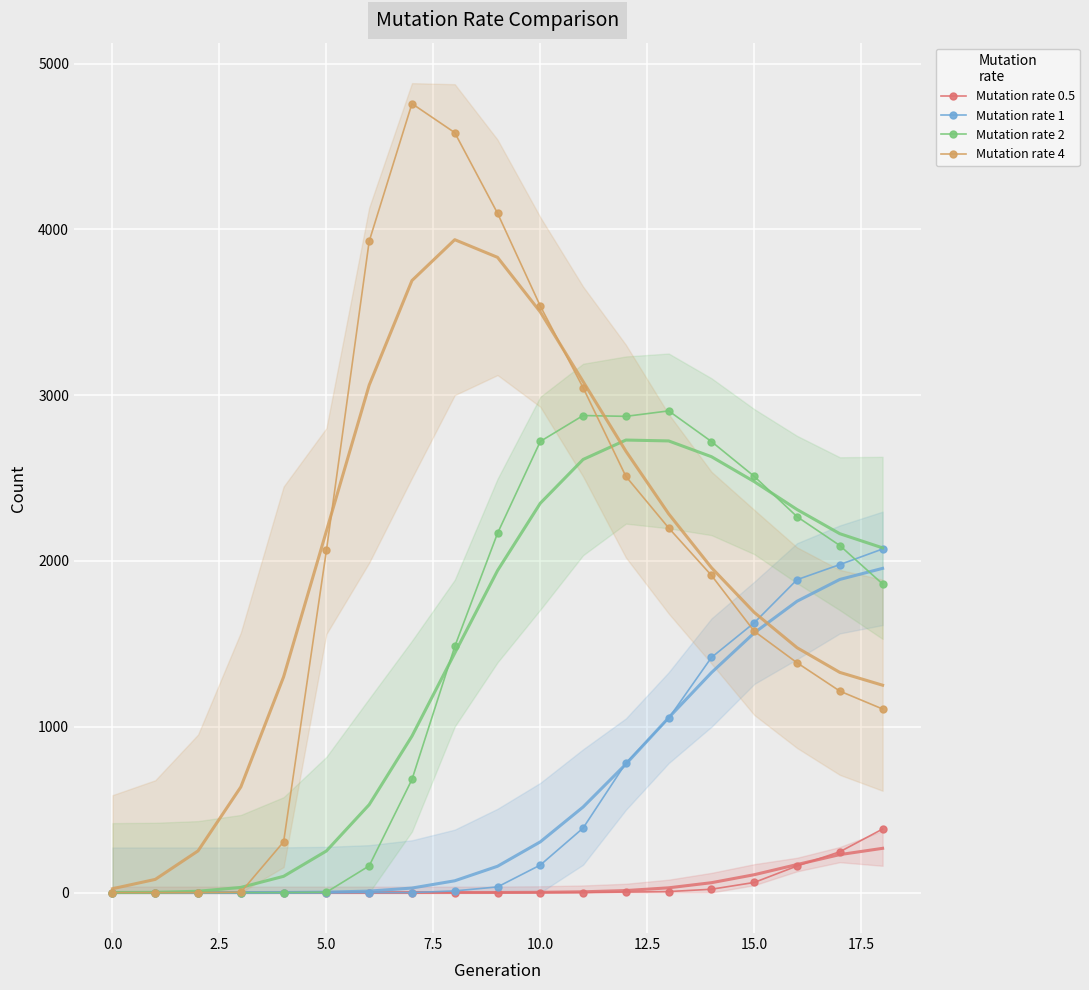

What is the difference between the maximum and minimum values in the Mutation rate 2 series?

2905